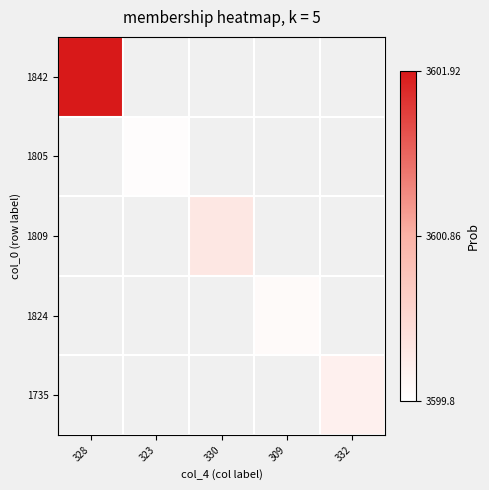

Between 328 and 330, which is larger?

328